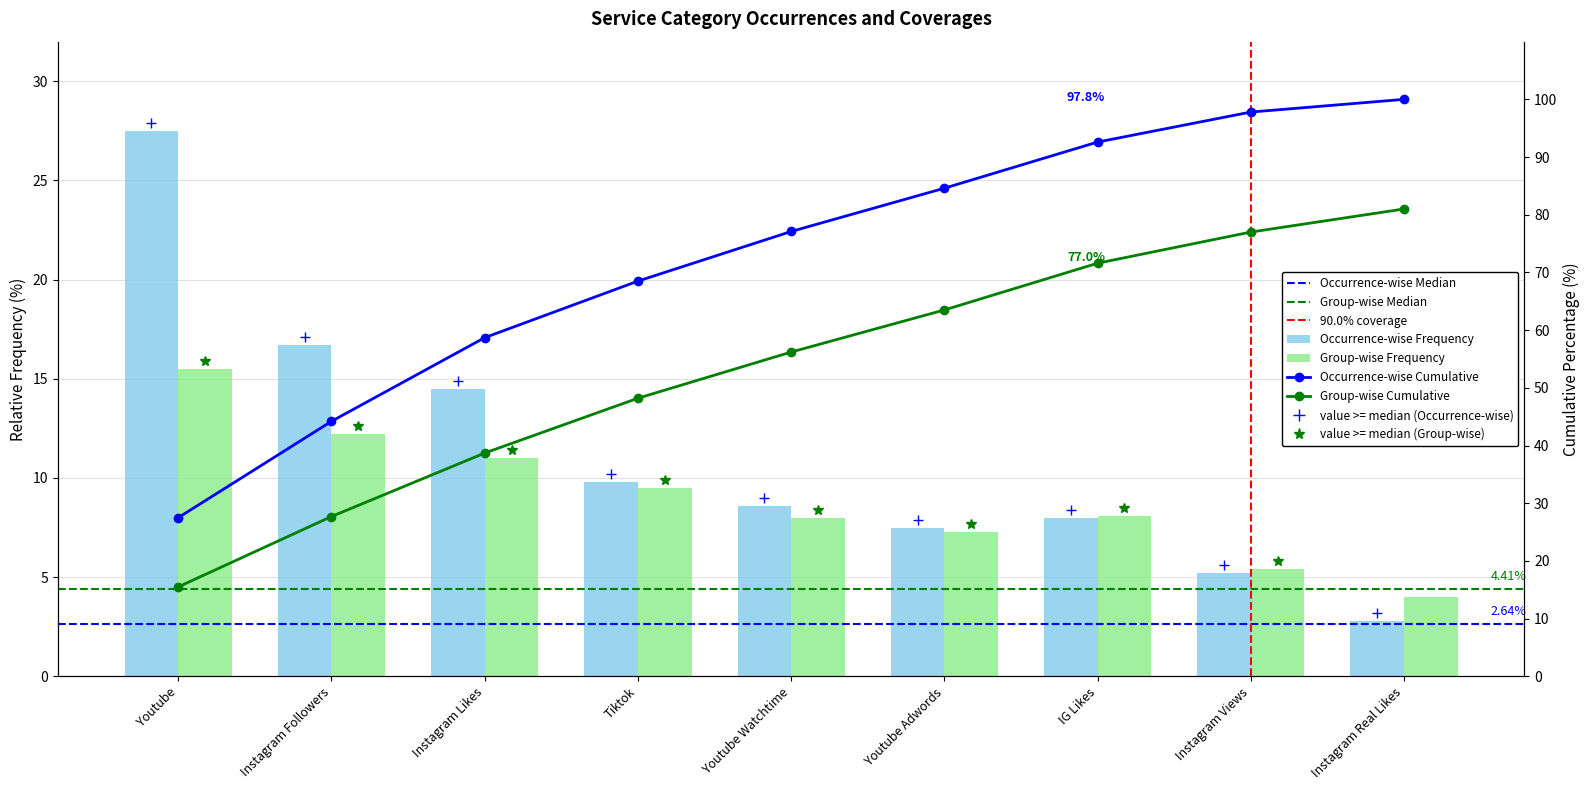

The Occurrence-wise Frequency series shows 2.3 at Tiktok. True or false?

False